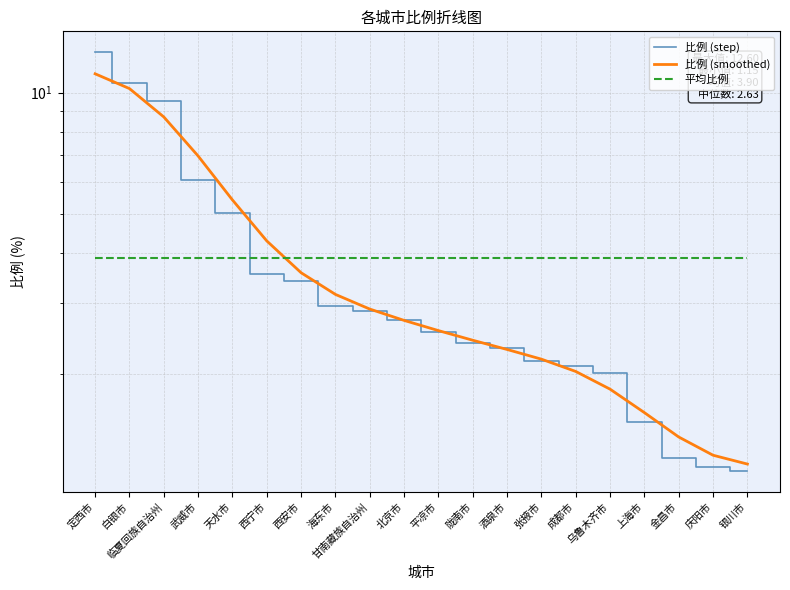

What is the total value across all series at 白银市?

24.7